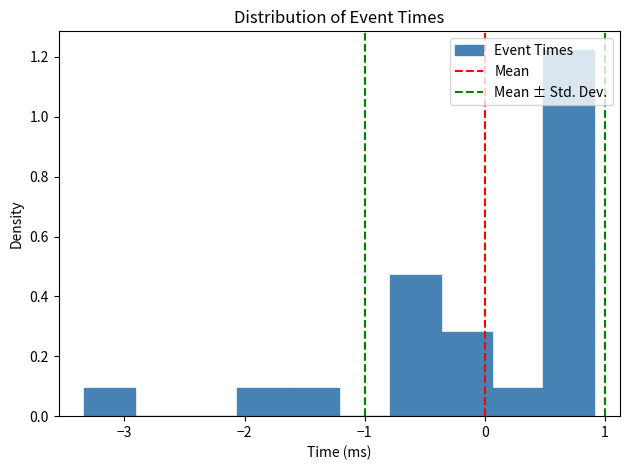

Reading left to right, list every bar in this chart as the range it spans on the x-axis followed by its height. Neither the bar edges nor the heights are printed on the chart, so give them approximately, as read against the axes.

-3.3 to -2.9: 0.10
-2.9 to -2.5: 0
-2.5 to -2.1: 0
-2.1 to -1.6: 0.10
-1.6 to -1.2: 0.10
-1.2 to -0.8: 0
-0.8 to -0.4: 0.48
-0.4 to 0.1: 0.28
0.1 to 0.5: 0.10
0.5 to 0.9: 1.22